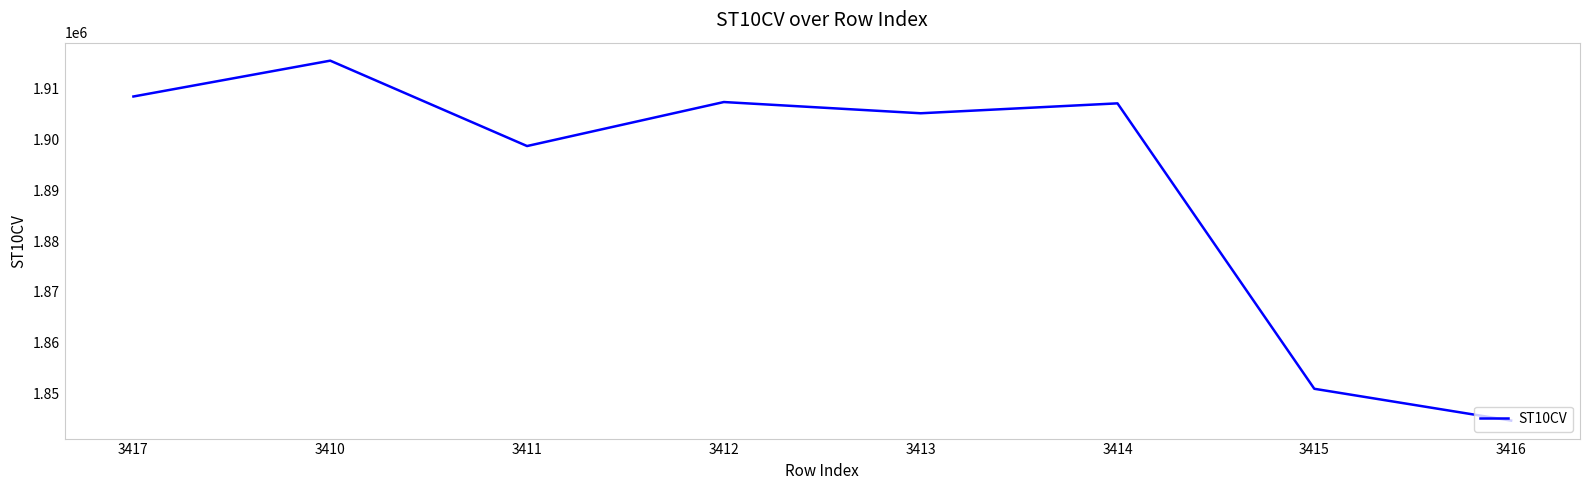

What is the sum of the values at 3413 and 3414?

3812250